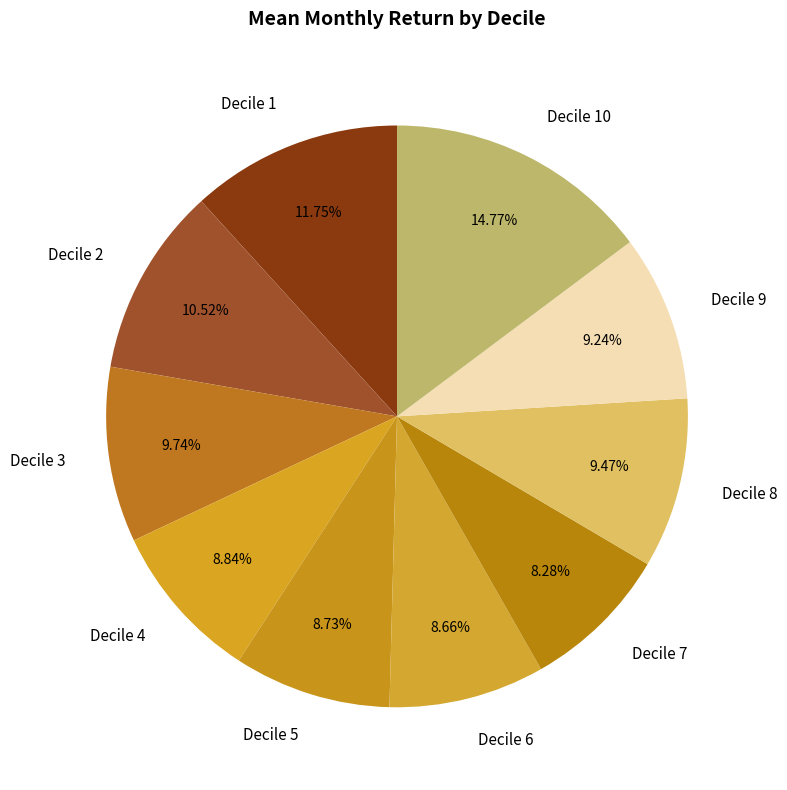

Combined, do Decile 5 and Decile 10 account for over 50%?

No